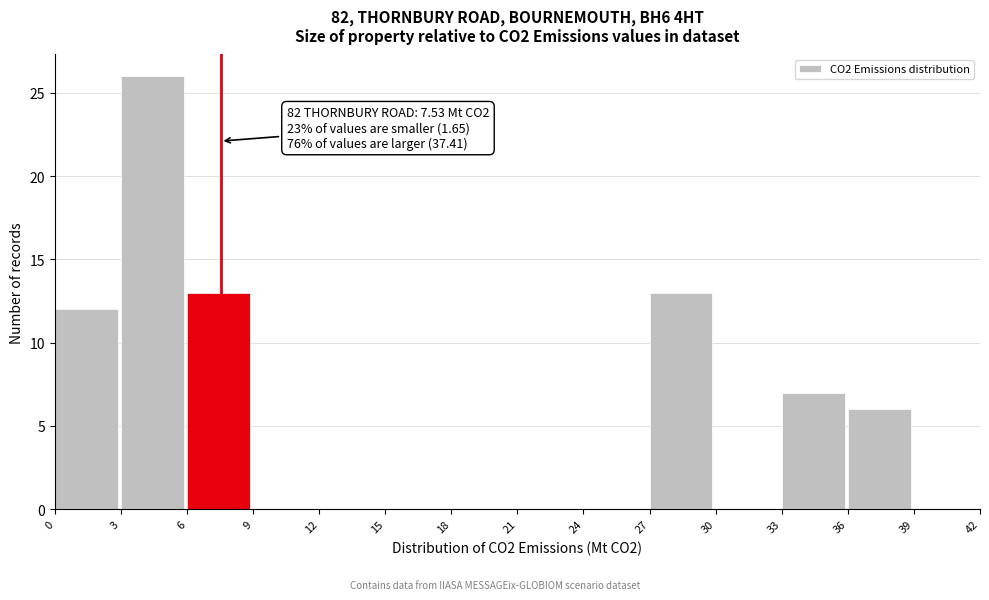

Over which range of the x-axis is the bar tallest?

3 to 6